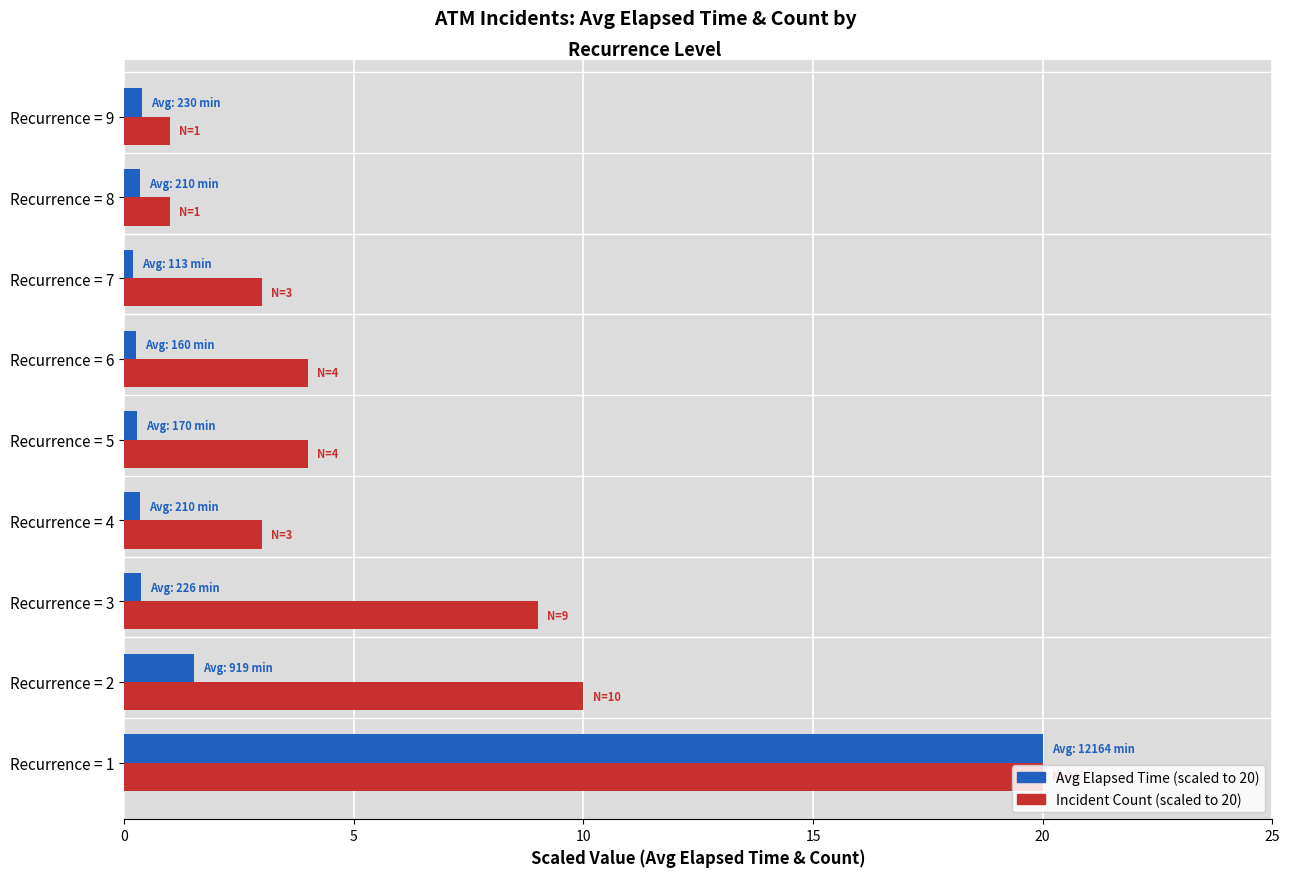

At which category is the sum across all series the highest?

Recurrence = 1